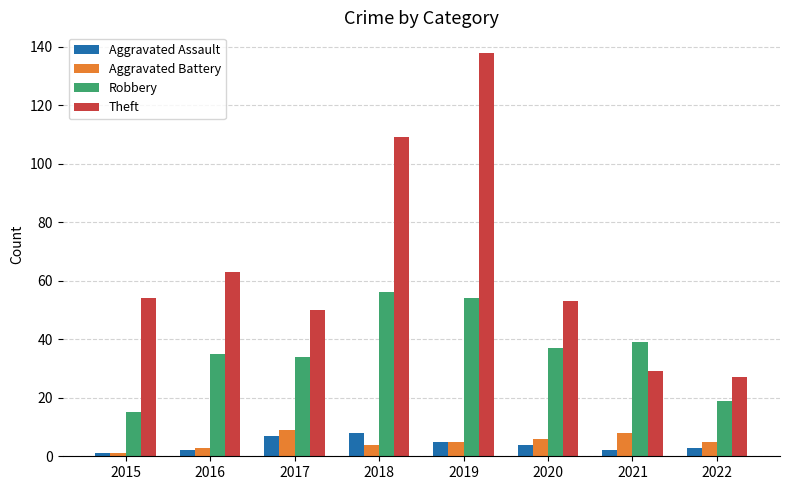

Which series has the largest total across all categories?

Theft